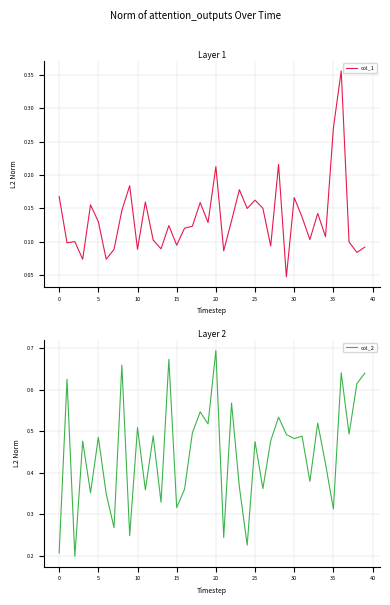

The col_1 series shows 0.2 at 11. True or false?

True